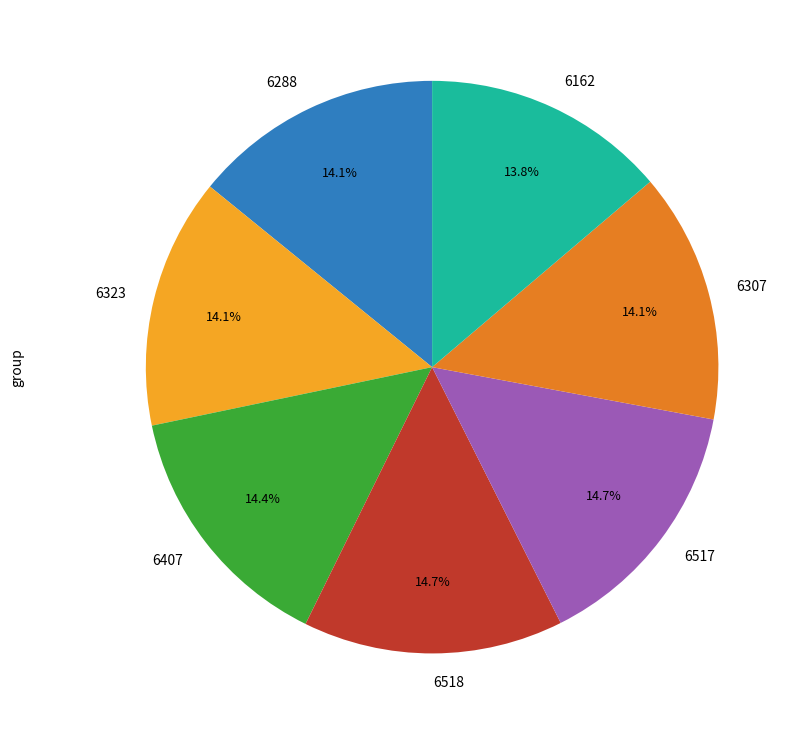

Does 6307 account for over 50% of the chart?

No